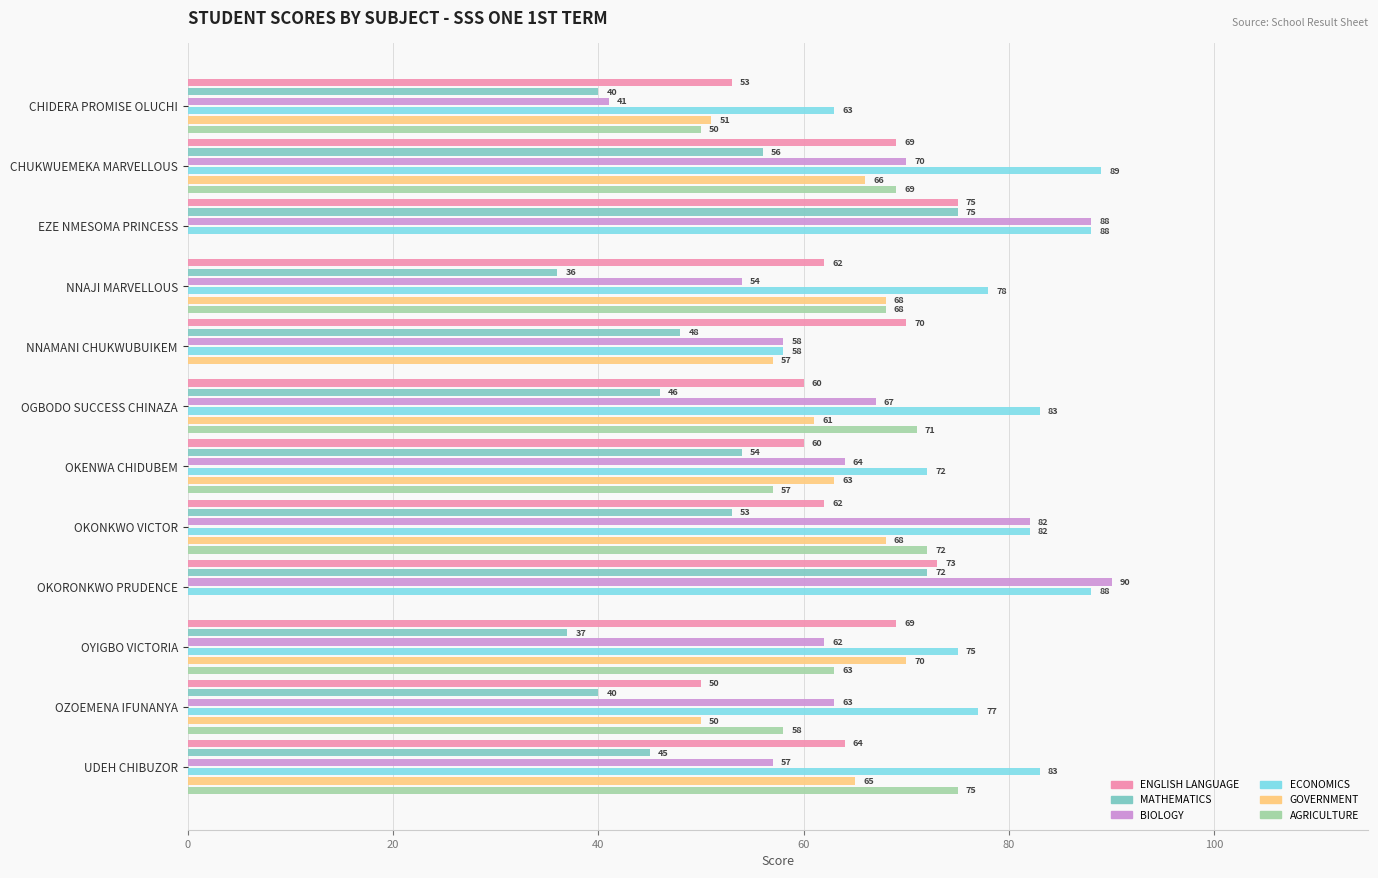

What is the total value across all series at OKORONKWO PRUDENCE?

323